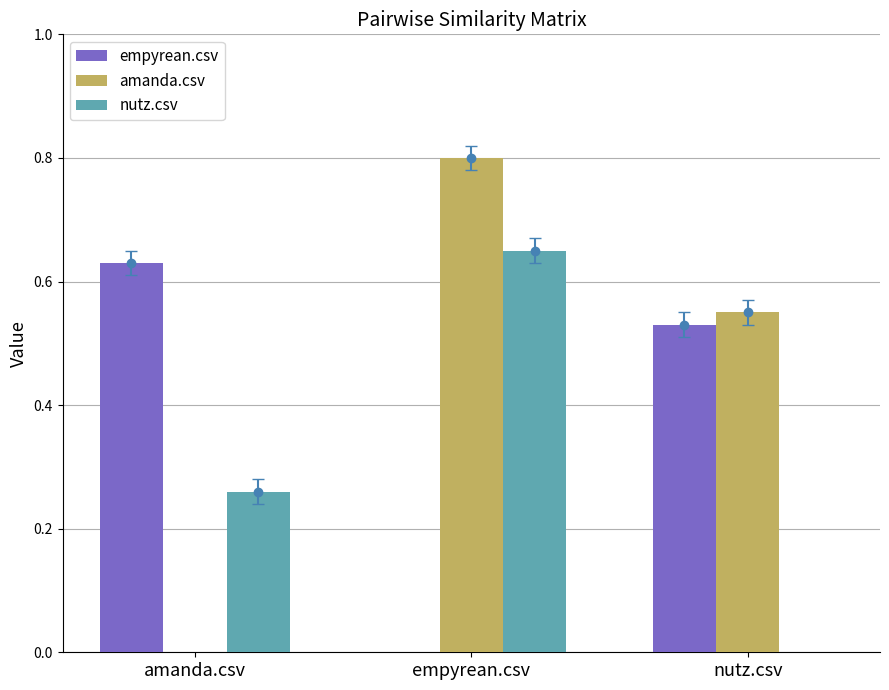

What is the sum of all amanda.csv values?

1.4